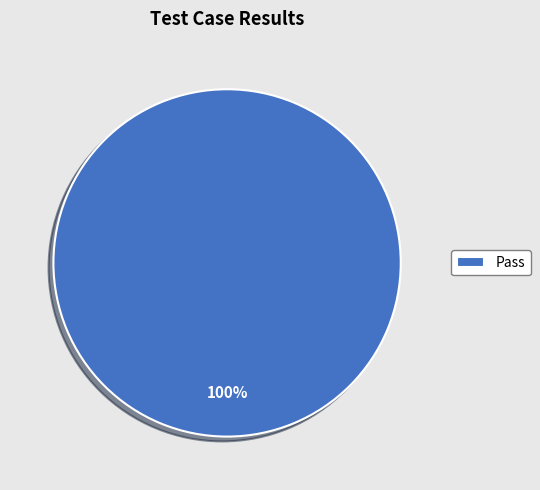

Is it true that Pass is 87% of the pie?

False